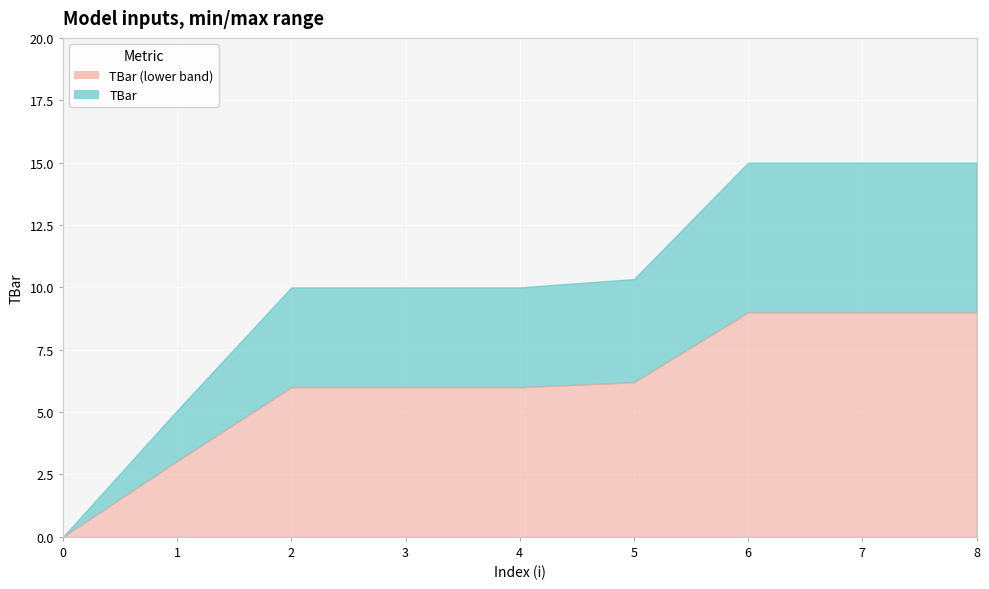

What is the ratio of the value at 3 to the value at 1?

2.0